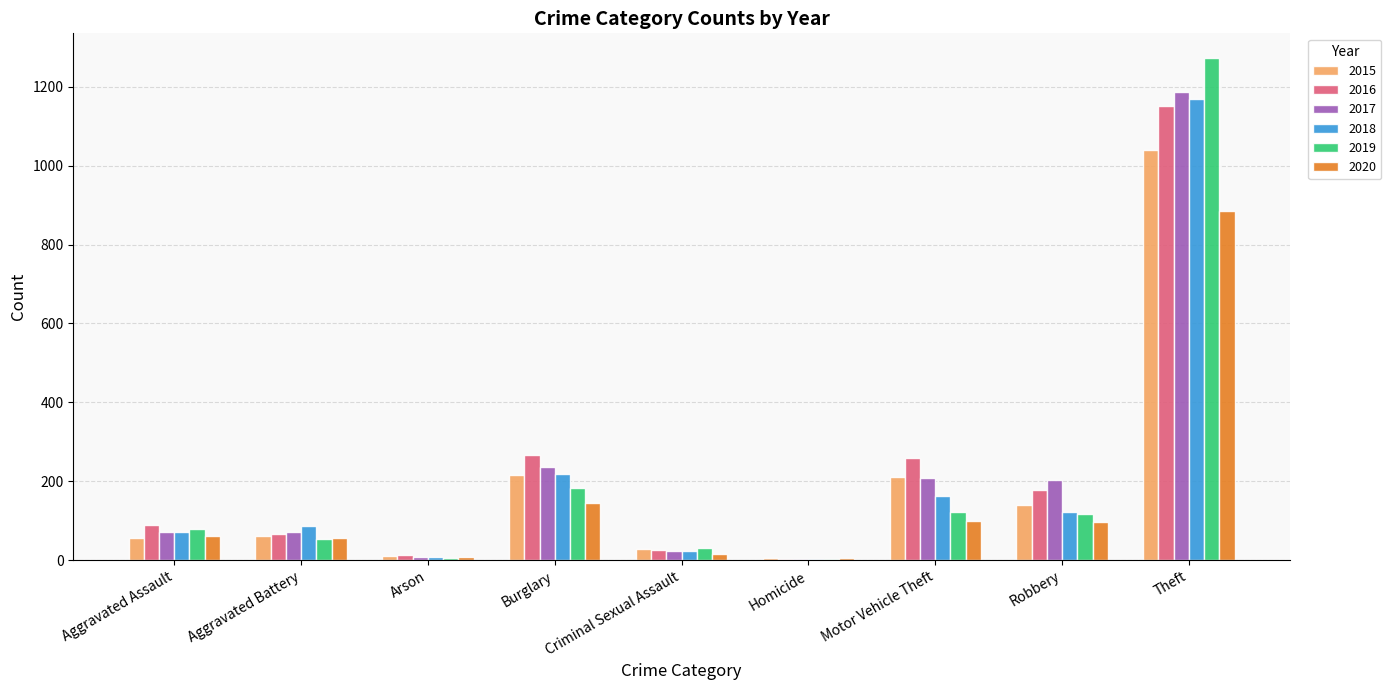

What are all the series names shown in the legend?

2015, 2016, 2017, 2018, 2019, 2020